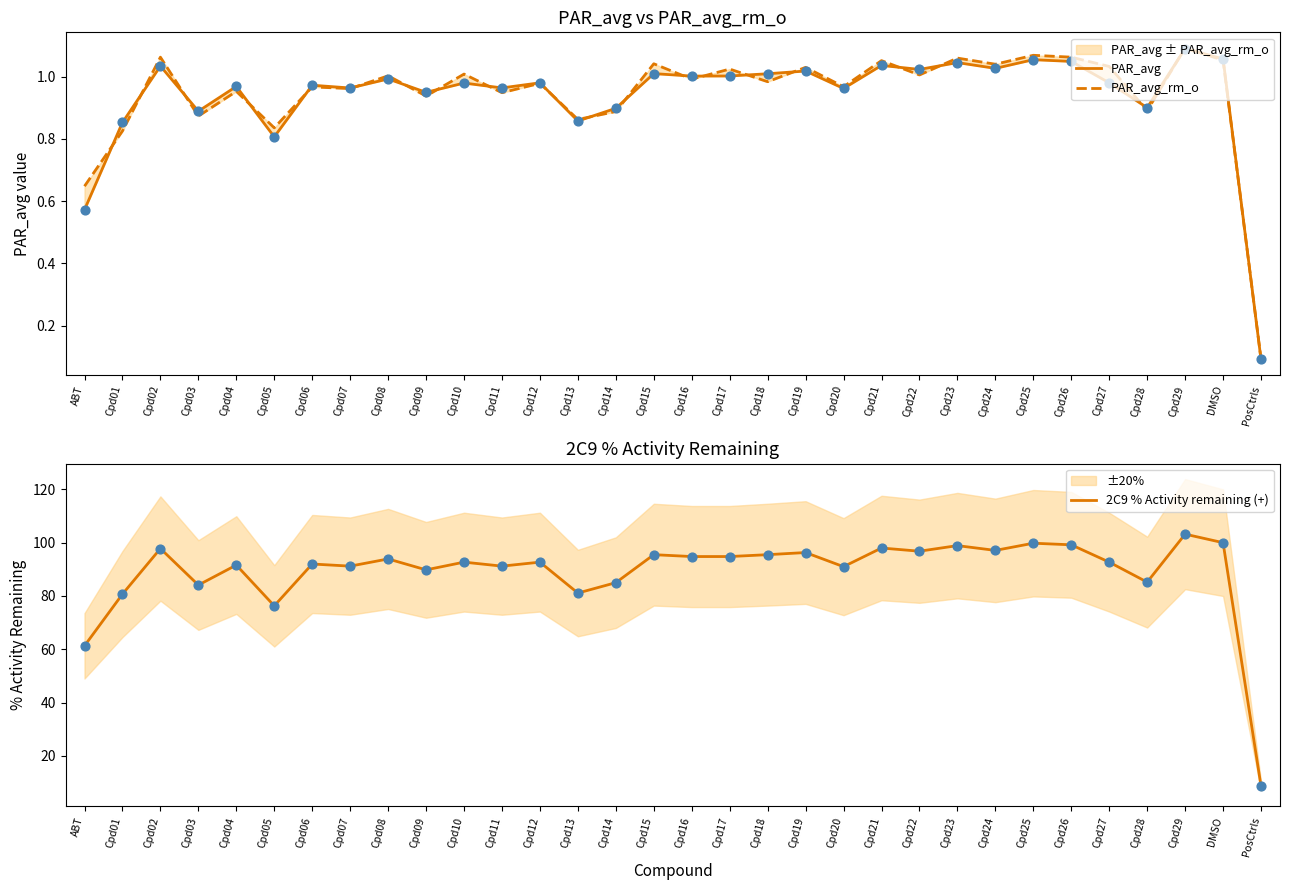

Which series contains the lowest Y value?

PAR_avg